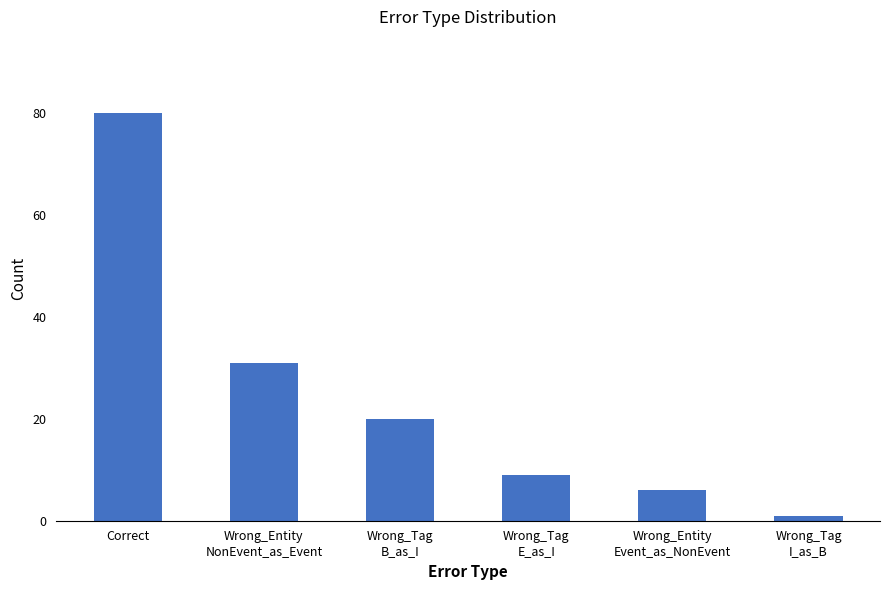

Rank the categories by value from highest to lowest.

Correct, Wrong_Entity
NonEvent_as_Event, Wrong_Tag
B_as_I, Wrong_Tag
E_as_I, Wrong_Entity
Event_as_NonEvent, Wrong_Tag
I_as_B